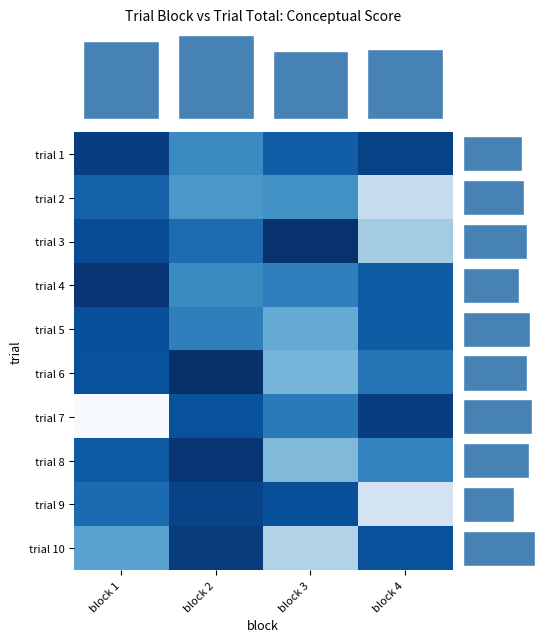

What is the total value across all series at block 2?

750.6